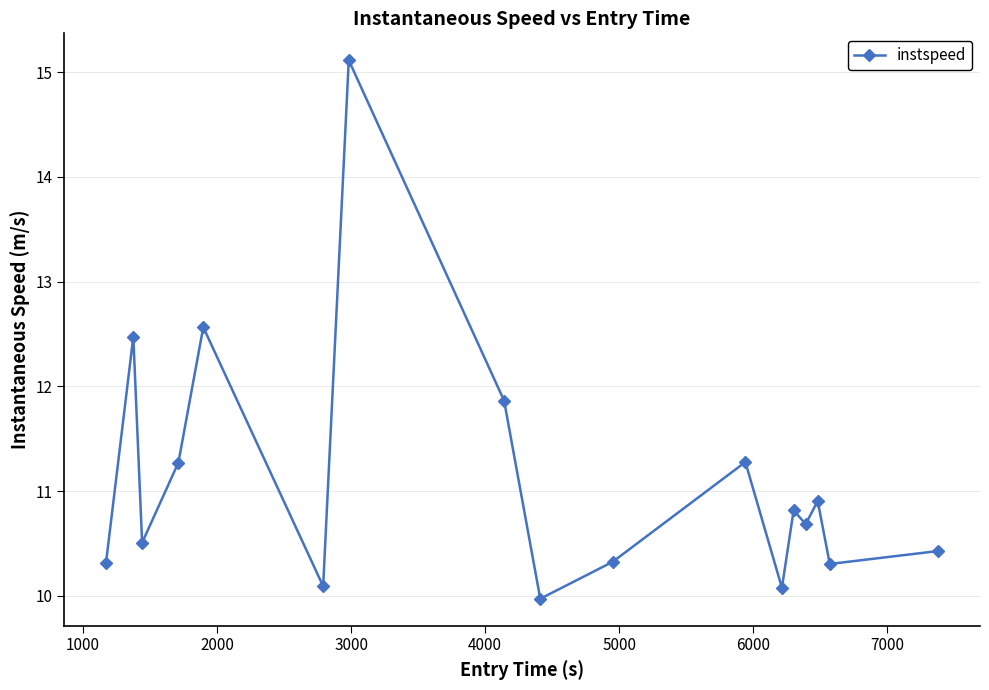

Reading left to right, transcribe all the data shown in this chart.

10.3	12.5	10.5	11.3	12.6	10.1	15.1	11.9	10.0	10.3	11.3	10.1	10.8	10.7	10.9	10.3	10.4